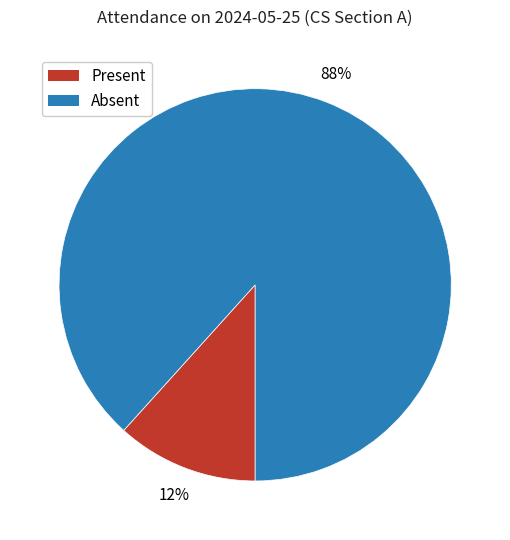

To the nearest percent, what percentage of the pie is Present?

12%